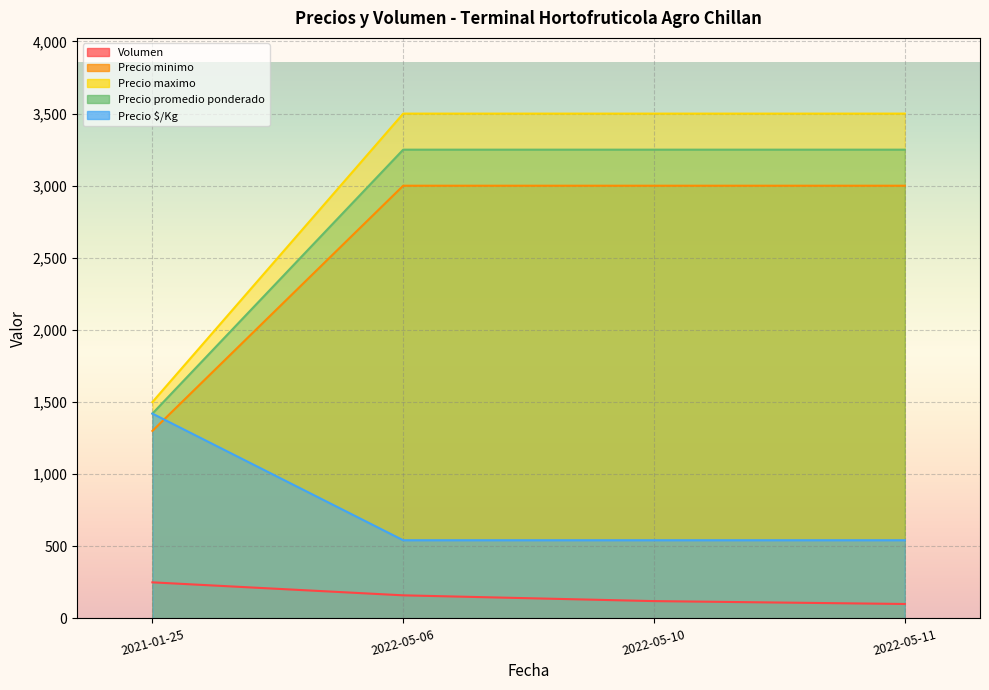

What position from the left is 2022-05-10?

3